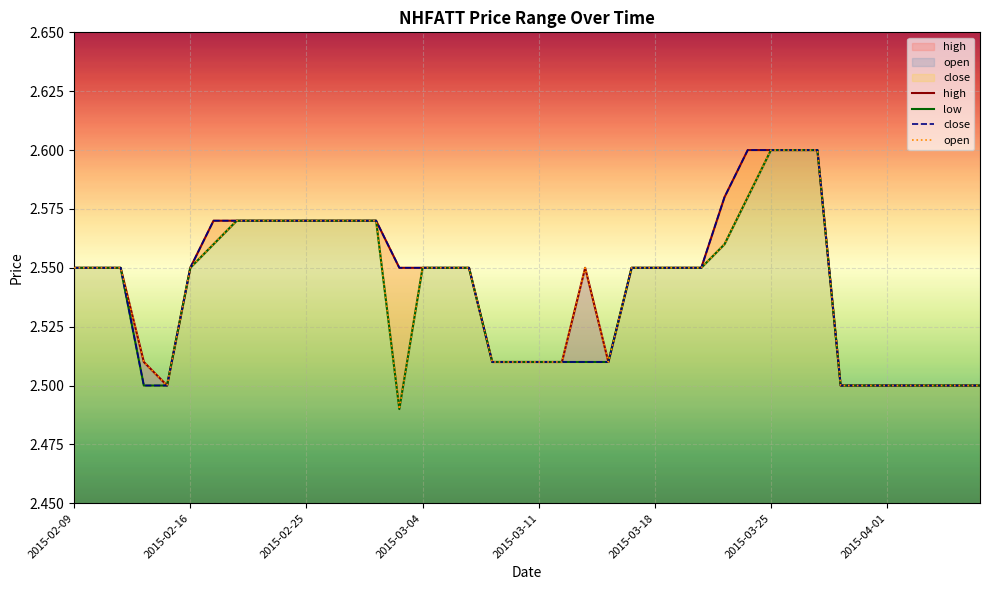

How many lines are shown in the chart?

4